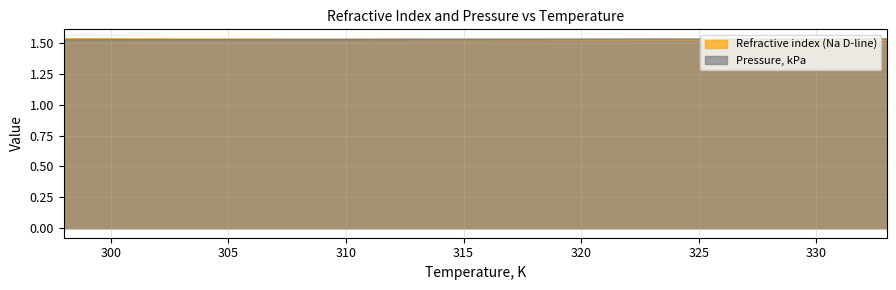

What is the smallest value displayed?

1.5